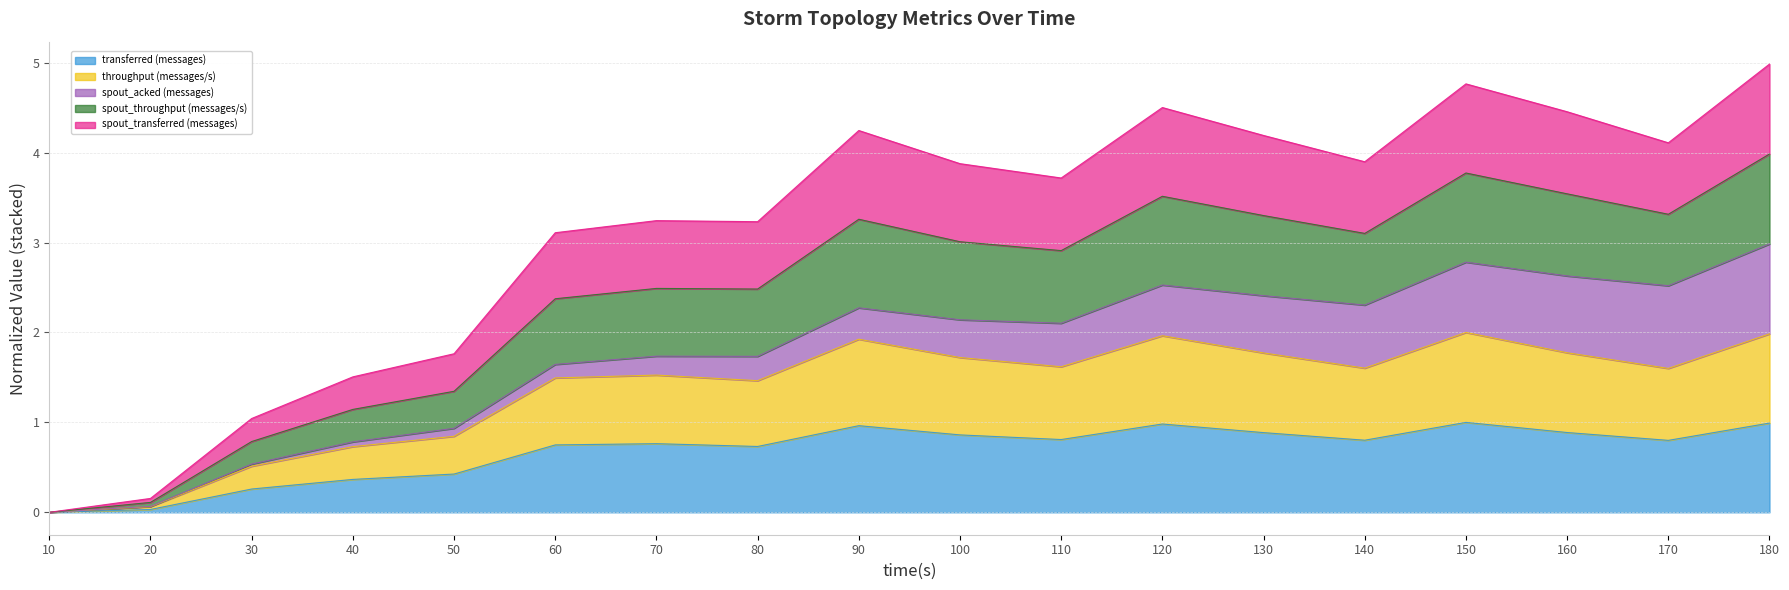

What is the difference between the highest and lowest values at 170?

3.3